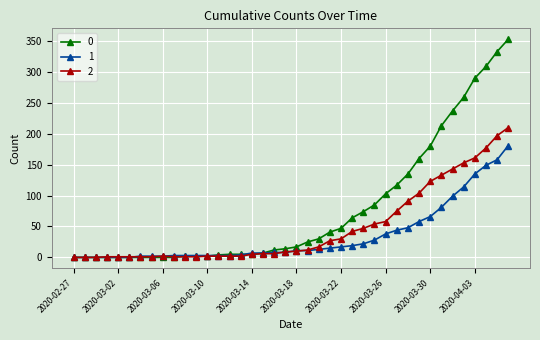

What are all the series names shown in the legend?

0, 1, 2